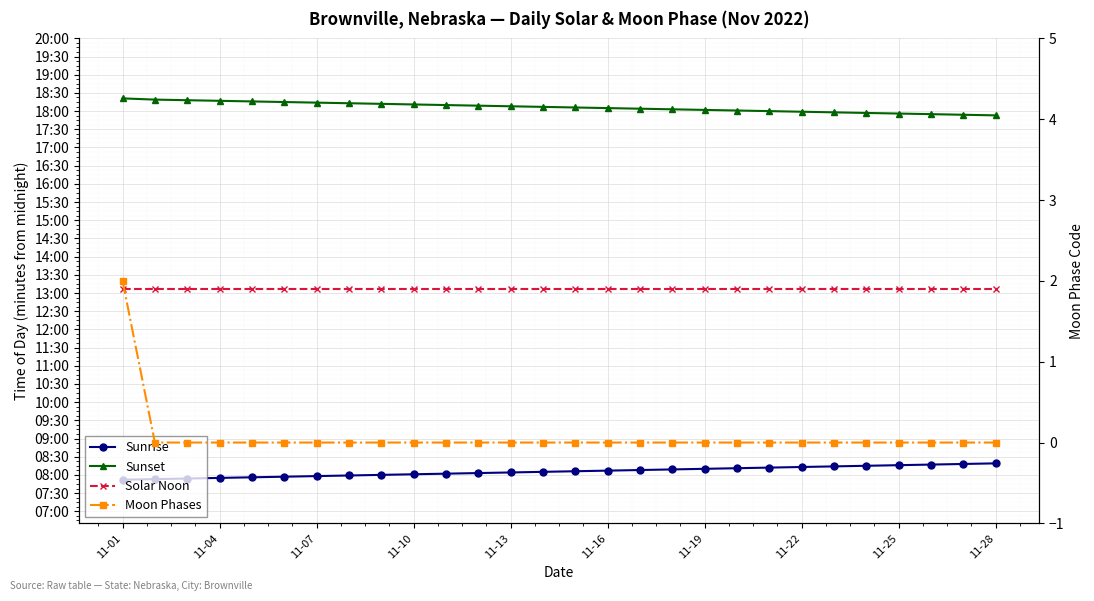

List the series in order of their peak value, lowest first.

Moon Phases, Sunrise, Solar Noon, Sunset